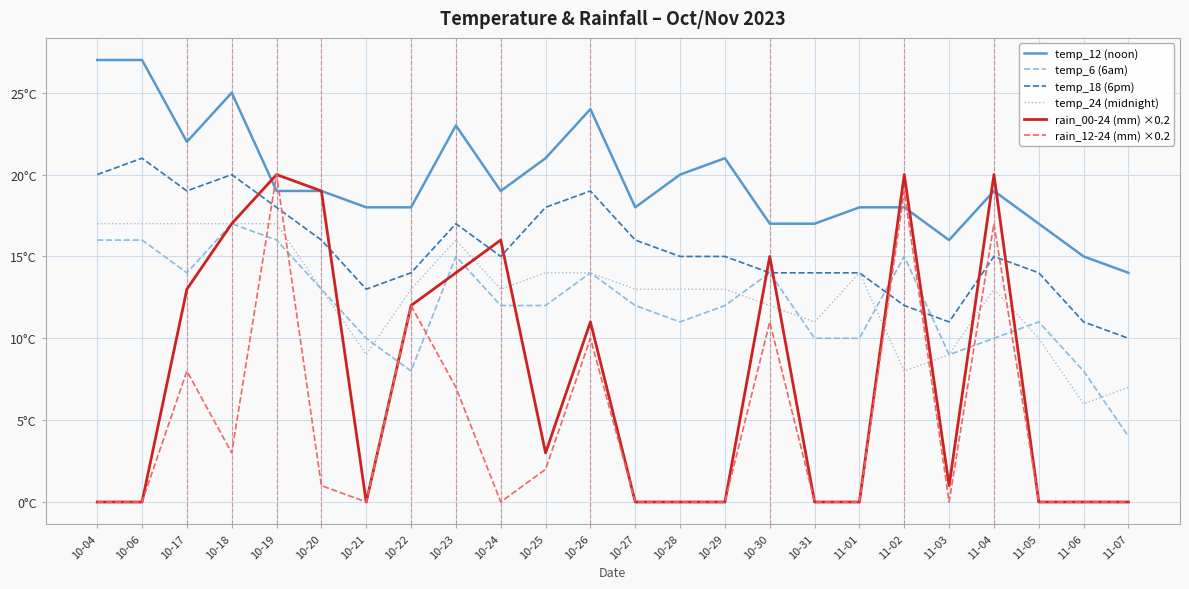

What are all the series names shown in the legend?

temp_12 (noon), temp_6 (6am), temp_18 (6pm), temp_24 (midnight), rain_00-24 (mm) ×0.2, rain_12-24 (mm) ×0.2